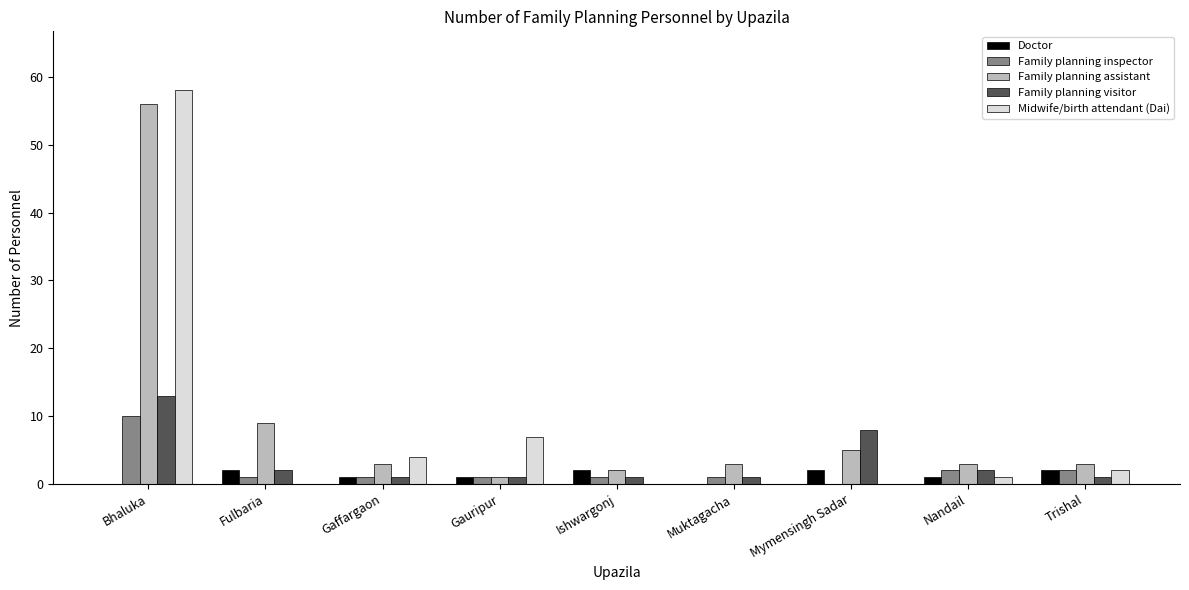

Reading left to right, what are all the values shown in this chart?

Doctor: 0	2	1	1	2	0	2	1	2
Family planning inspector: 10	1	1	1	1	1	0	2	2
Family planning assistant: 56	9	3	1	2	3	5	3	3
Family planning visitor: 13	2	1	1	1	1	8	2	1
Midwife/birth attendant (Dai): 58	0	4	7	0	0	0	1	2